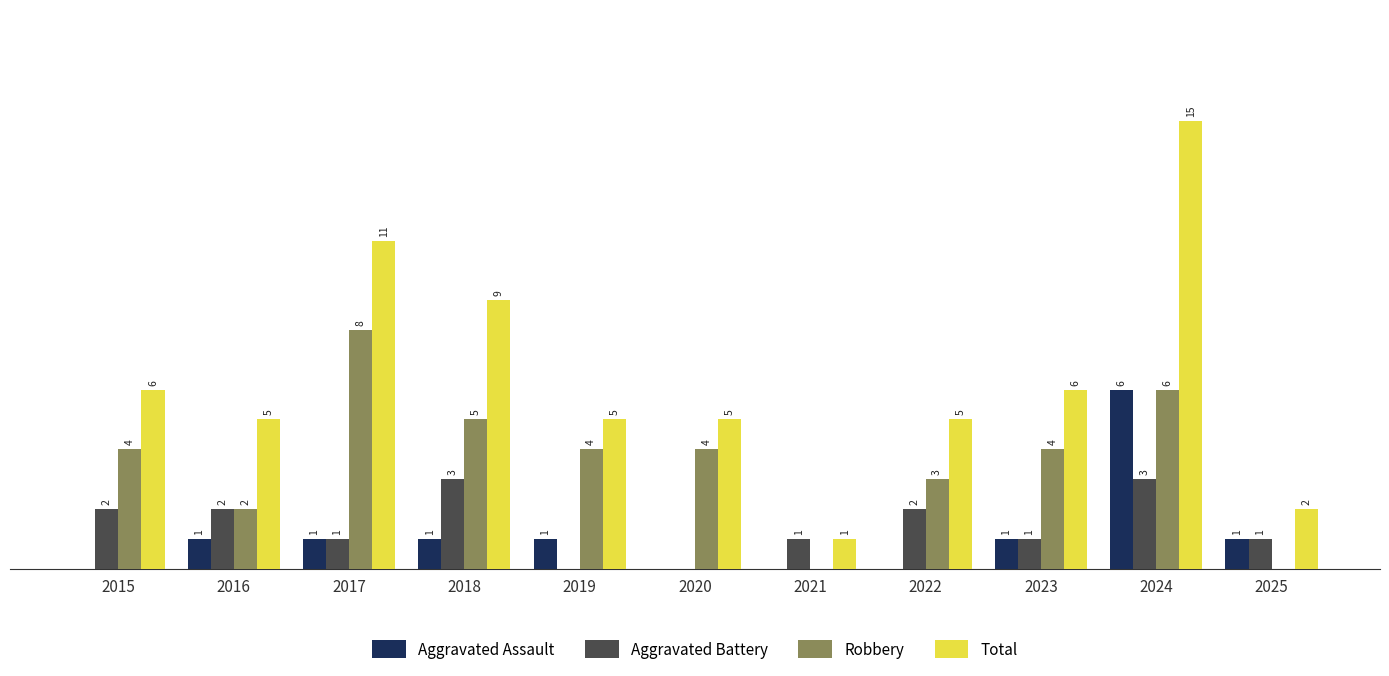

Is the value of Aggravated Assault at 2021 greater than the value of Robbery at 2024?

No